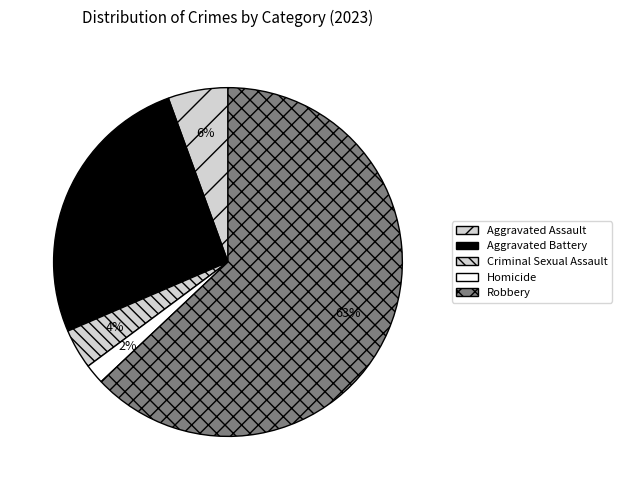

True or false: Aggravated Battery accounts for 20% of the total.

False